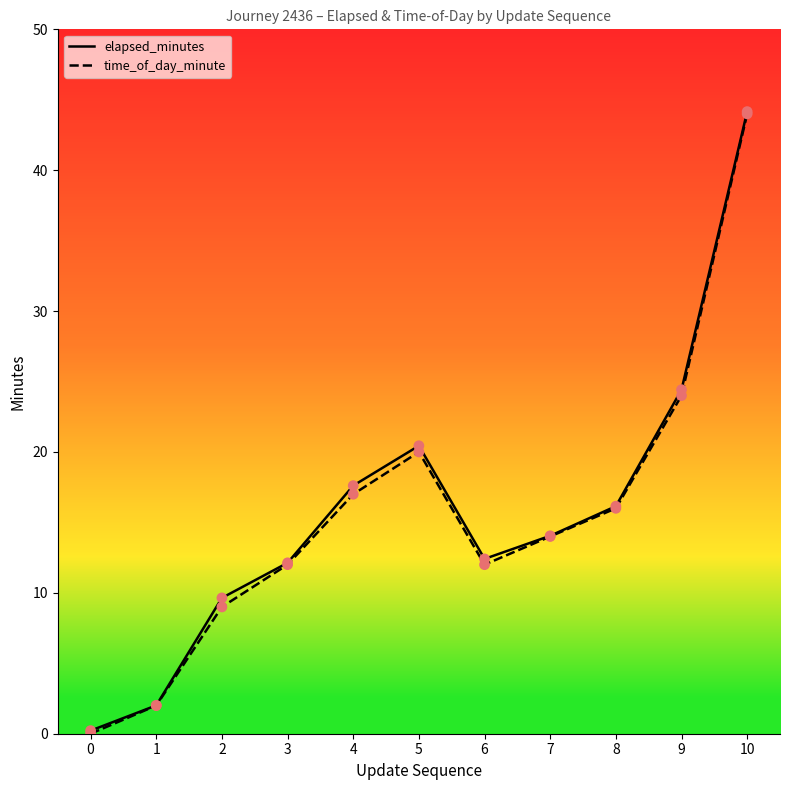

Which series changed the most between 1 and 9?

elapsed_minutes